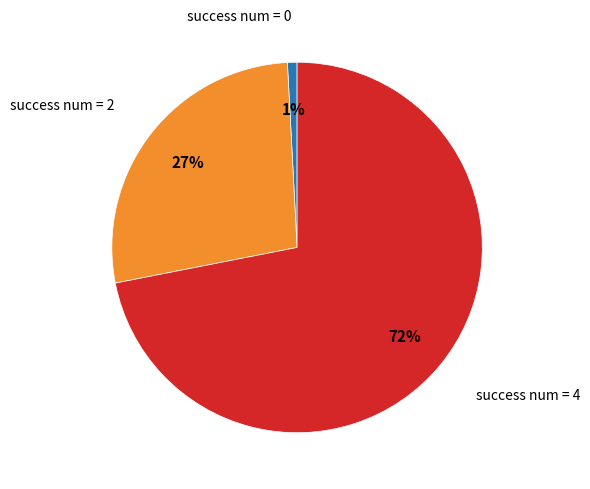

Is there a majority slice in this chart?

Yes